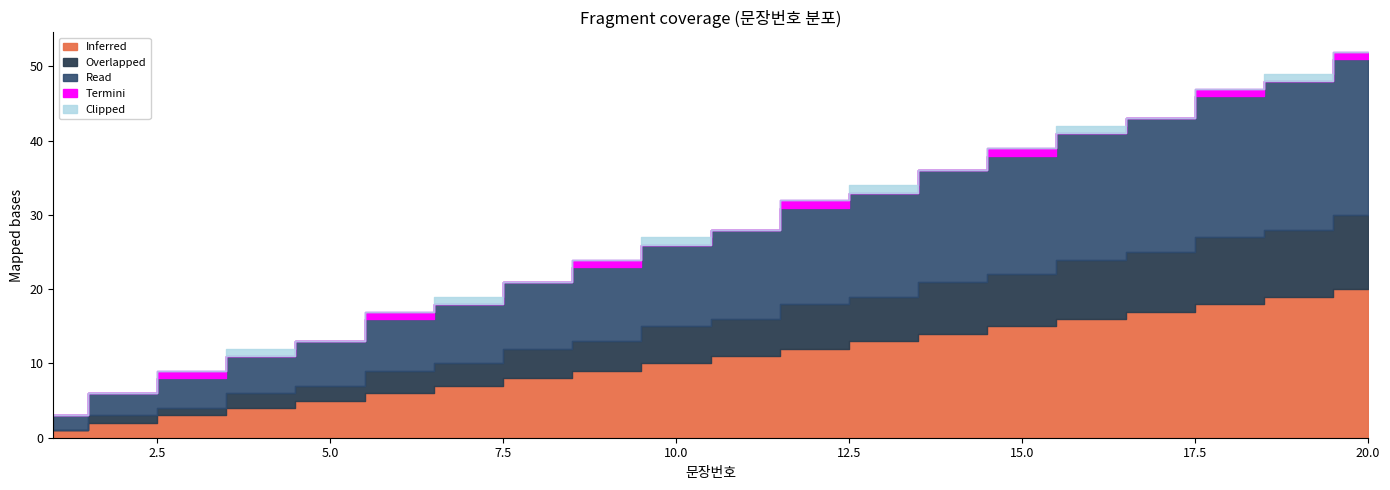

At which category is the sum across all series the highest?

20